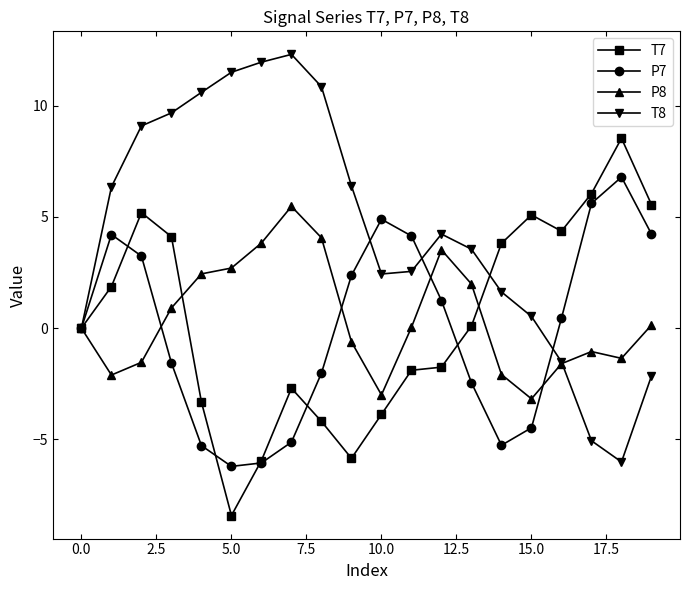

What is the greatest value displayed?

12.3